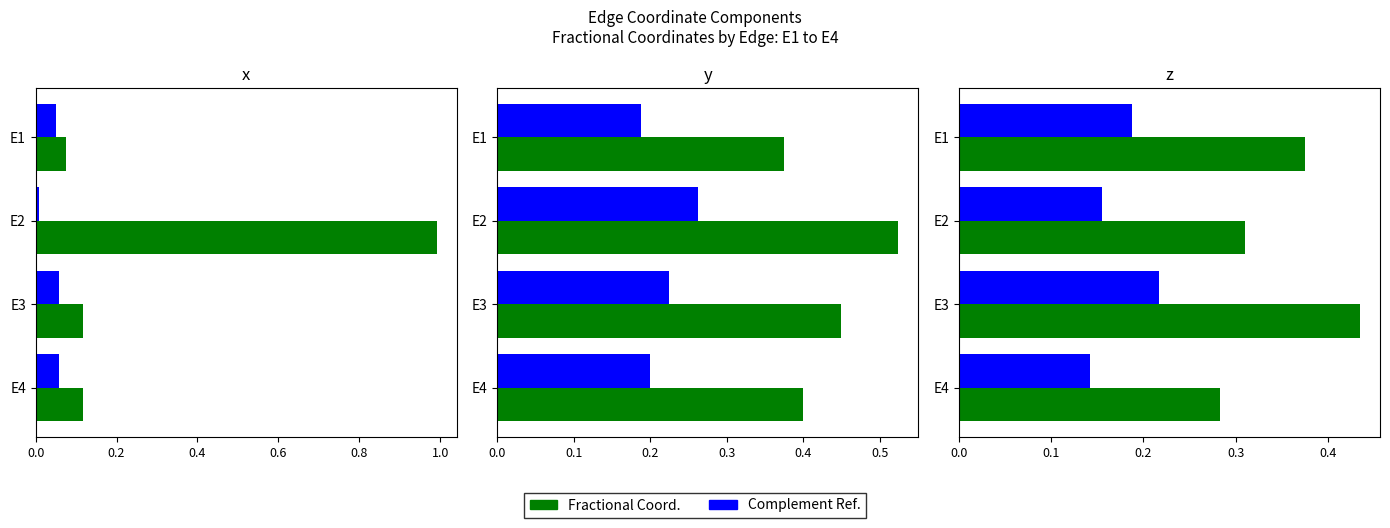

What is the average value of the Complement Ref. series?

0.2